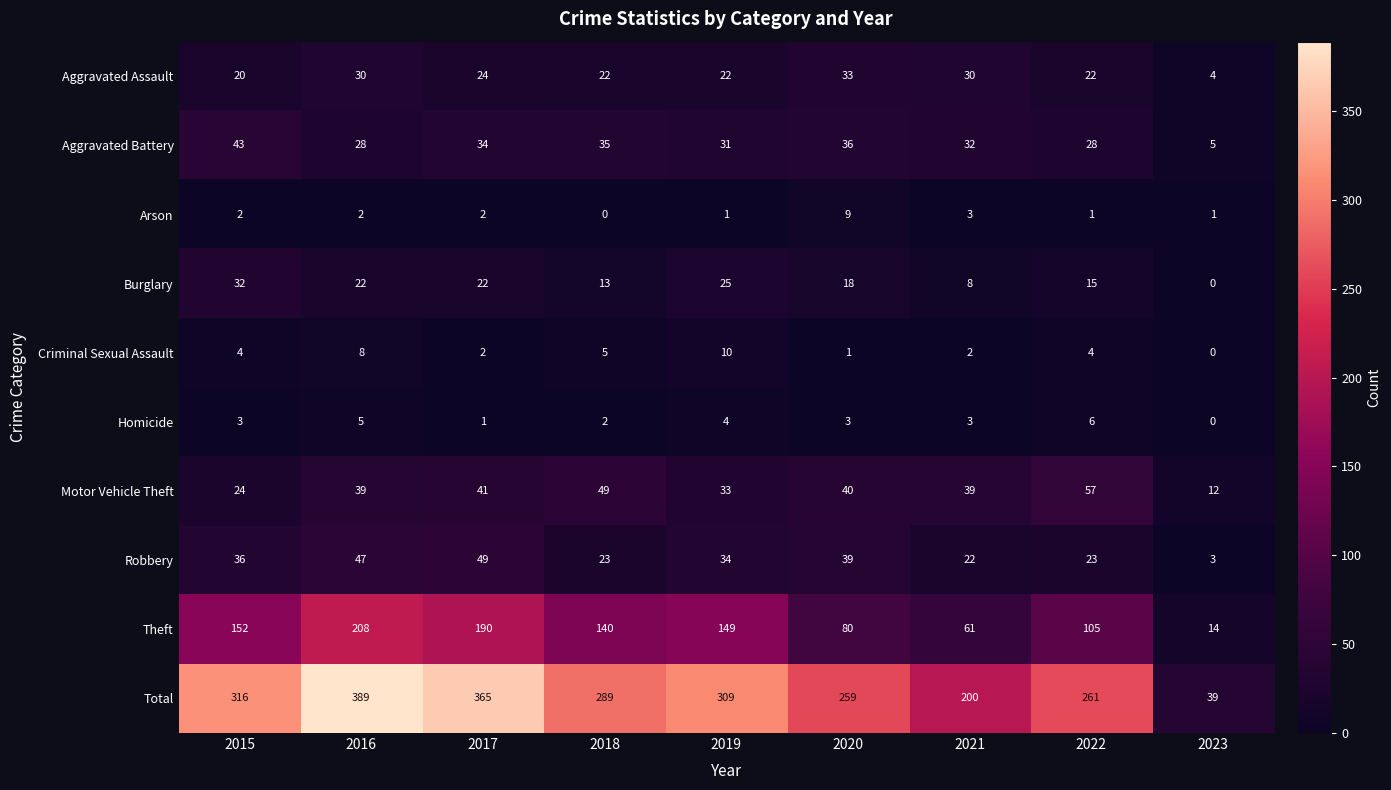

Which category has the lowest value in the Aggravated Assault series?

2023